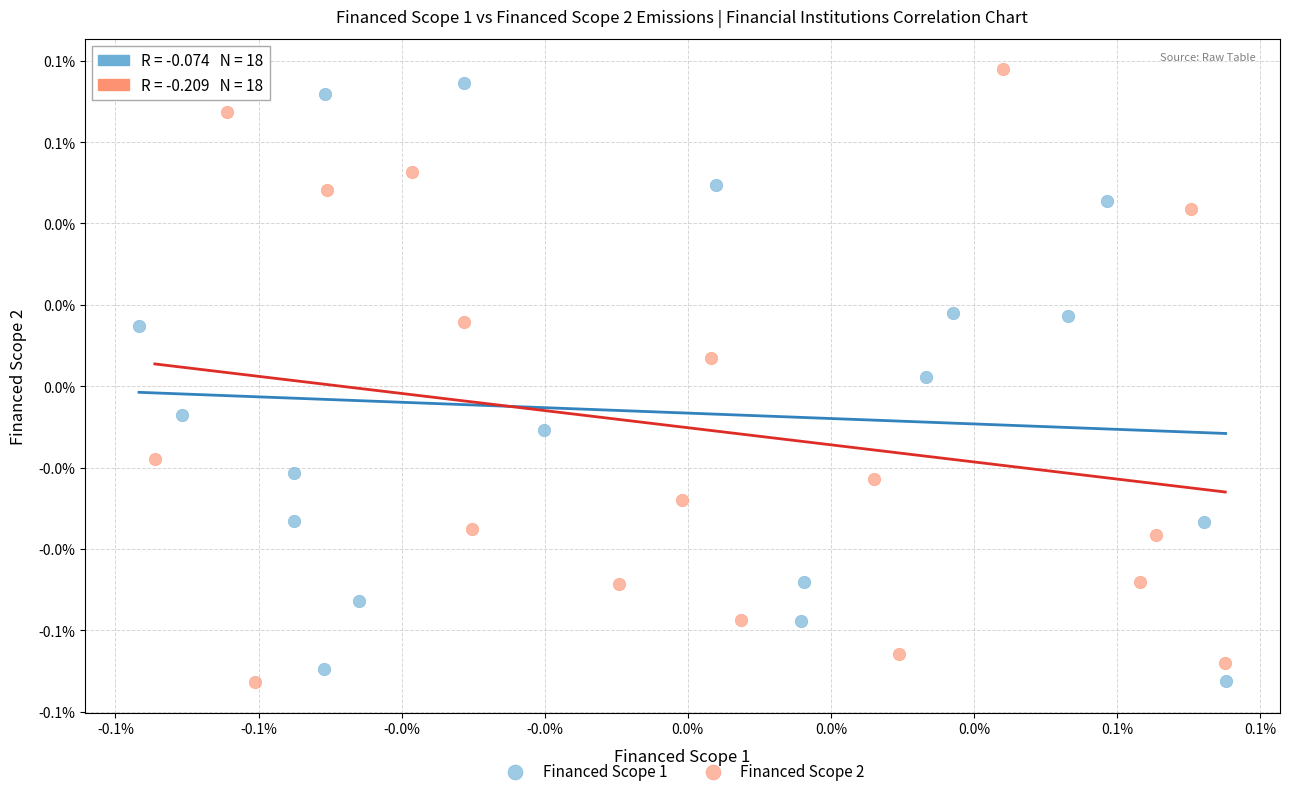

What are all the series names shown in the legend?

Financed Scope 1, Financed Scope 2